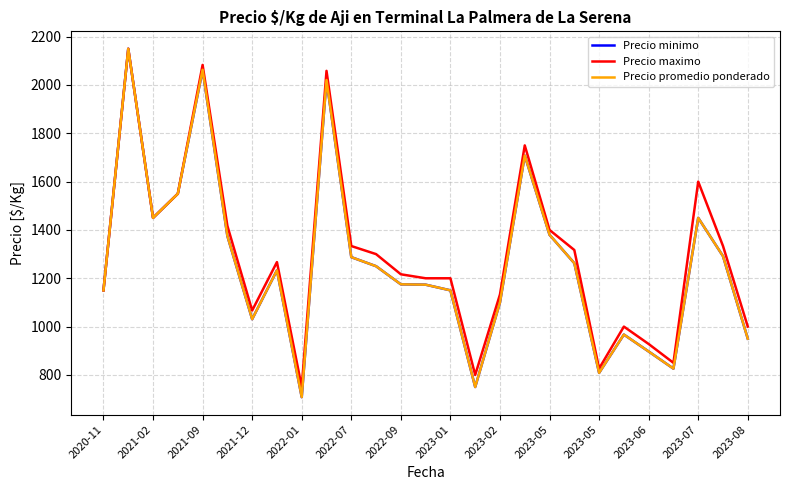

What is the difference between the maximum and second lowest values in the Precio promedio ponderado series?

1400.0